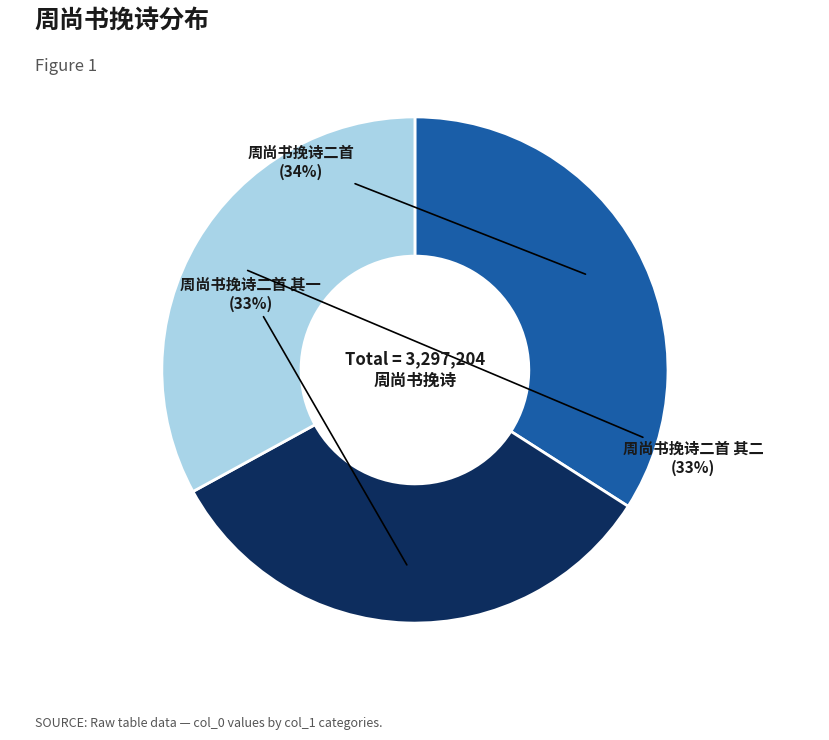

Is the sum of 周尚书挽诗二首 其一 and 周尚书挽诗二首 其二 greater than half?

Yes